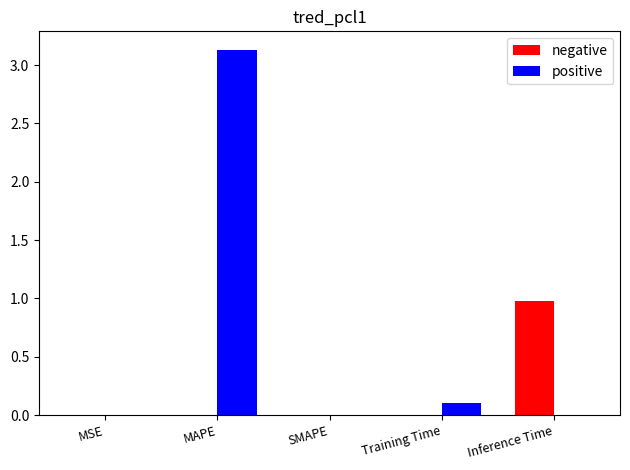

Which series has the largest total across all categories?

positive